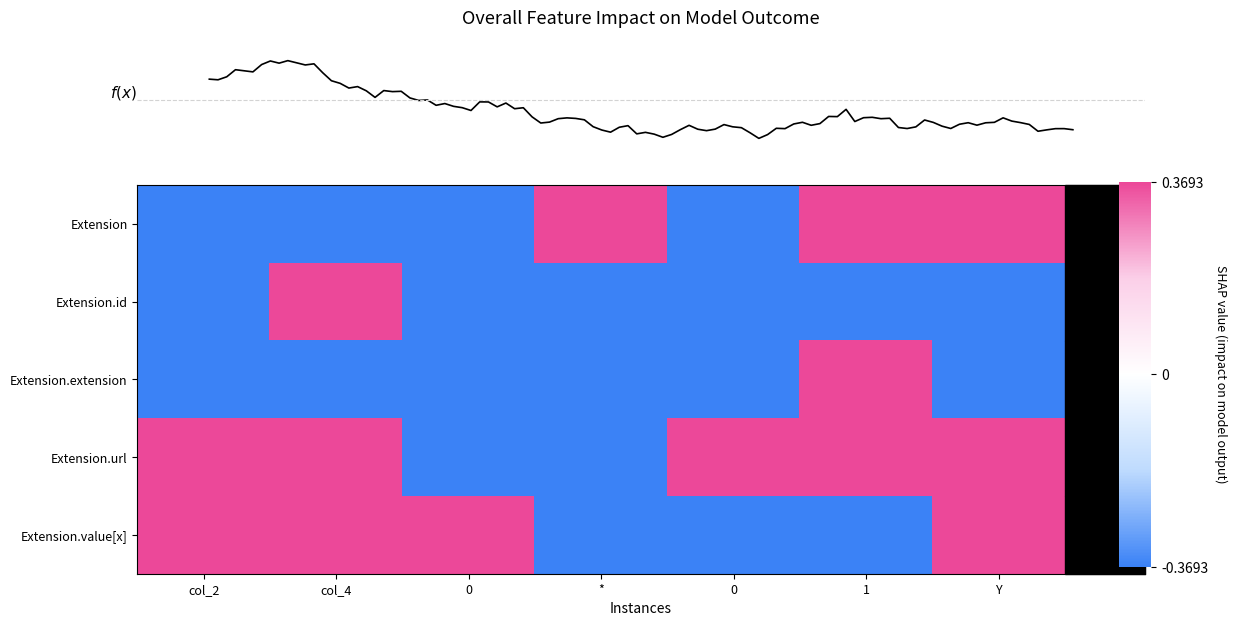

How many data points in Extension.value[x] are less than 0?

3